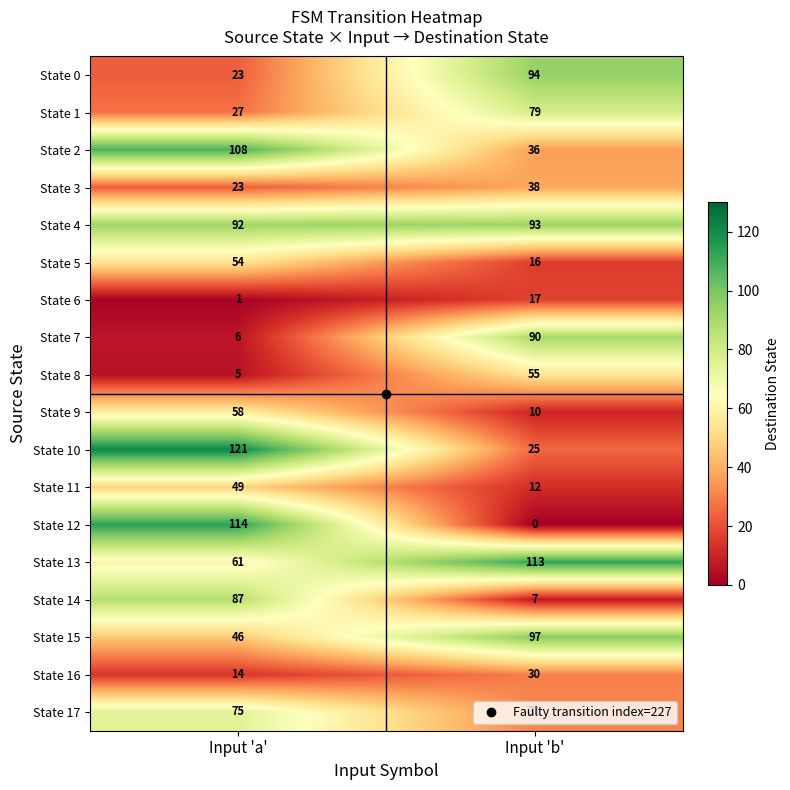

List the series in order of their peak value, highest first.

State 10, State 12, State 13, State 2, State 15, State 0, State 4, State 7, State 14, State 1, State 17, State 9, State 8, State 5, State 11, State 3, State 16, State 6